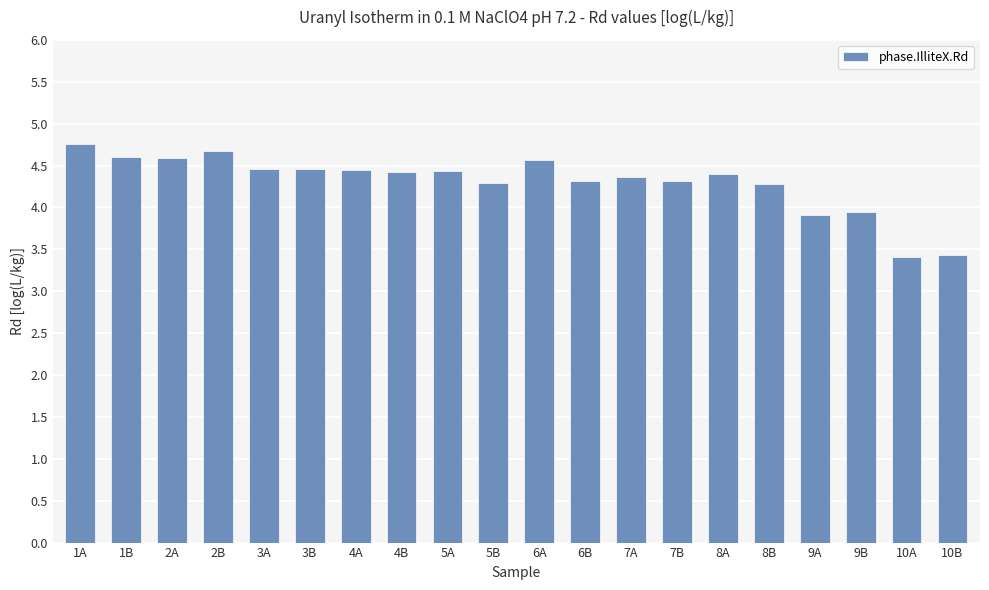

The chart shows a value of 6.3 at 1B. True or false?

False